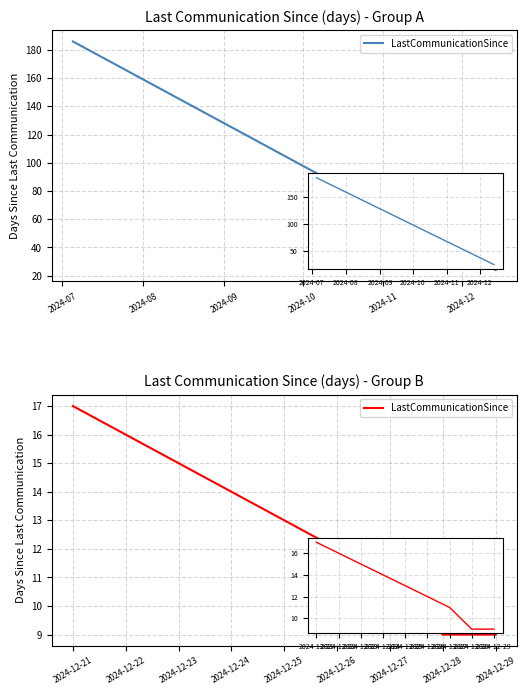

How many lines are shown in the chart?

1